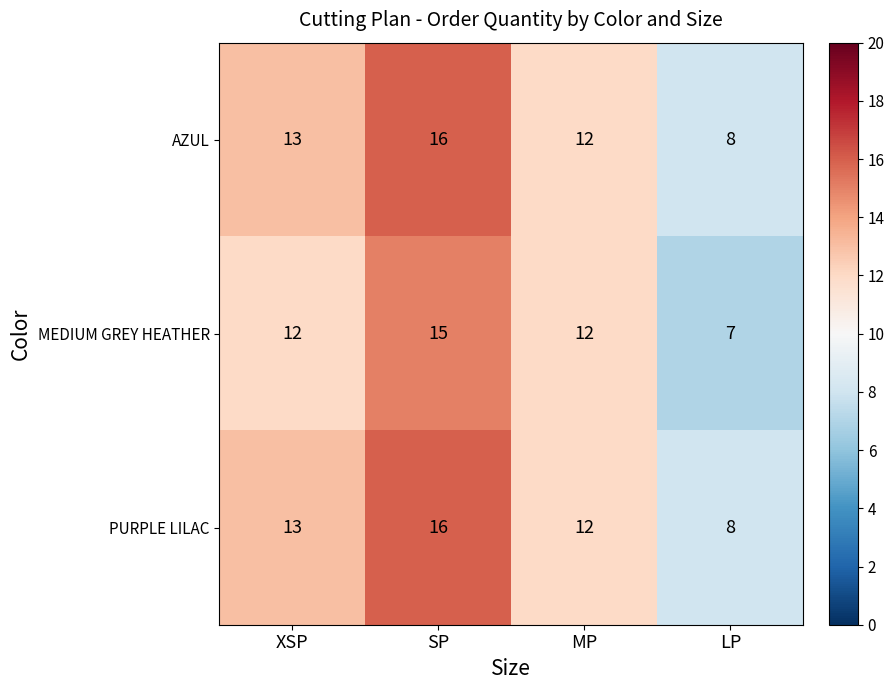

At which category does the chart reach its minimum across all series?

LP